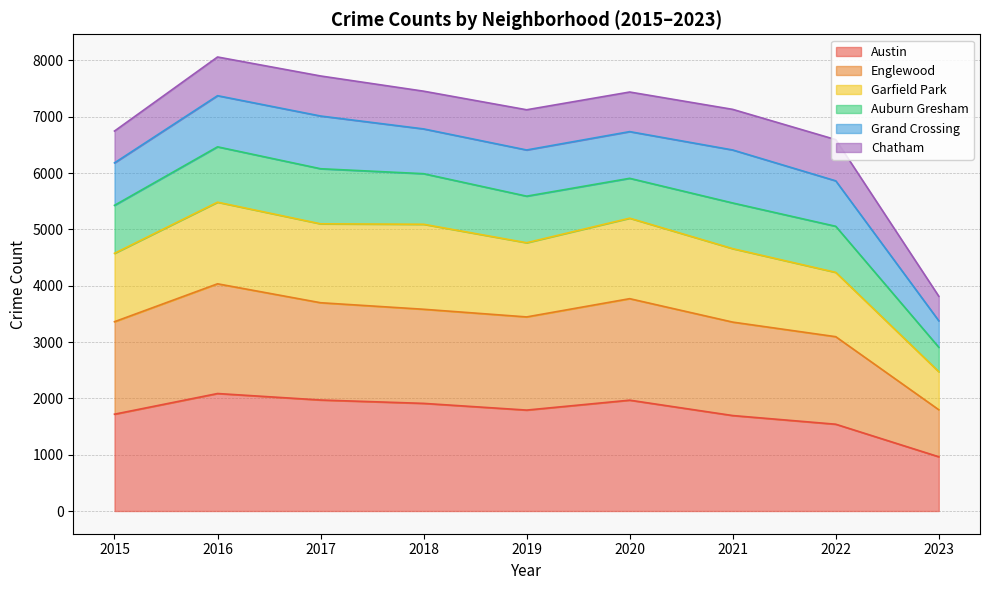

What is the total value across all series at 2016?

8061